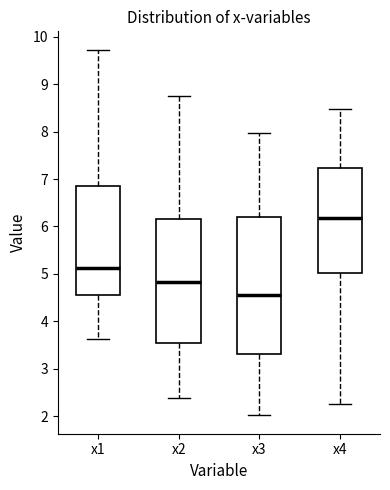

Reading left to right, read every box against the y-axis: the position of its median line, the range the box covers, and the ends of its whiskers. The values are not printed on the chart, so give them approximately, as read against the axis.

x1: median 5.1, box 4.6 to 6.8, whiskers 3.6 to 9.7
x2: median 4.8, box 3.5 to 6.1, whiskers 2.4 to 8.8
x3: median 4.6, box 3.3 to 6.2, whiskers 2.0 to 8.0
x4: median 6.2, box 5.0 to 7.2, whiskers 2.2 to 8.5